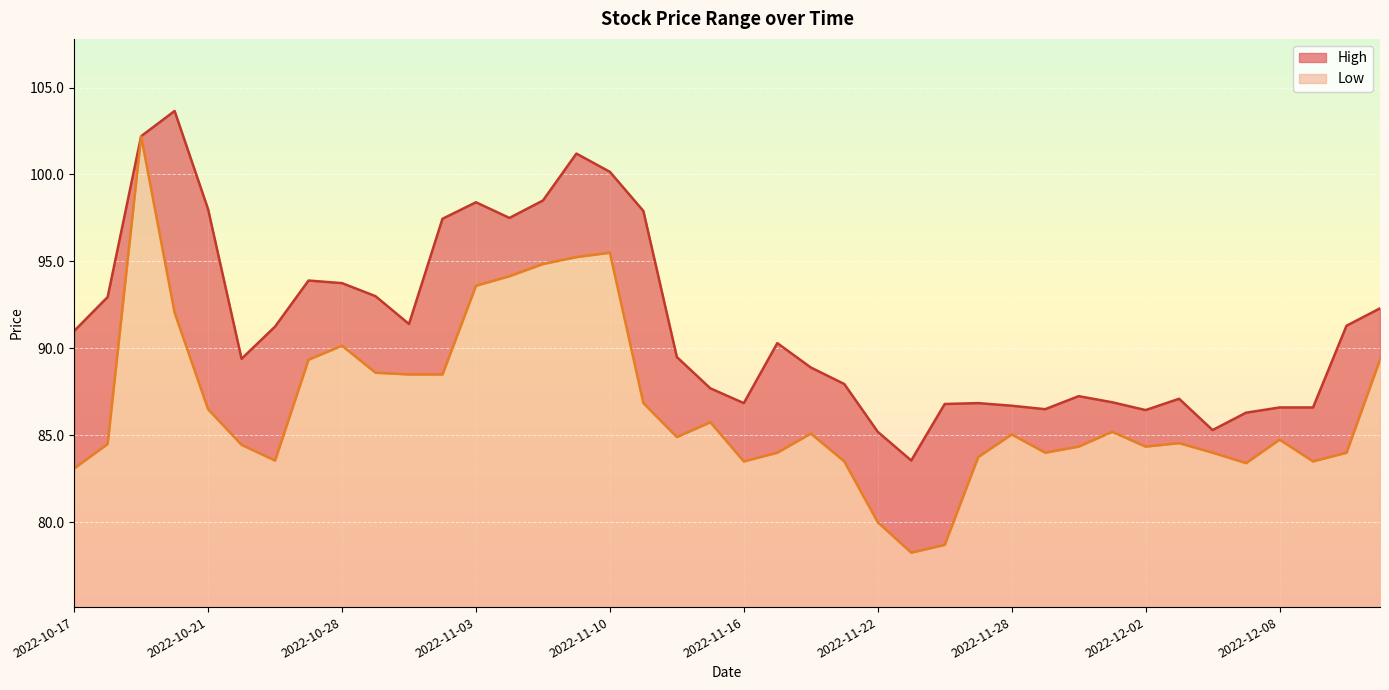

What is the minimum value shown in the chart?

78.2